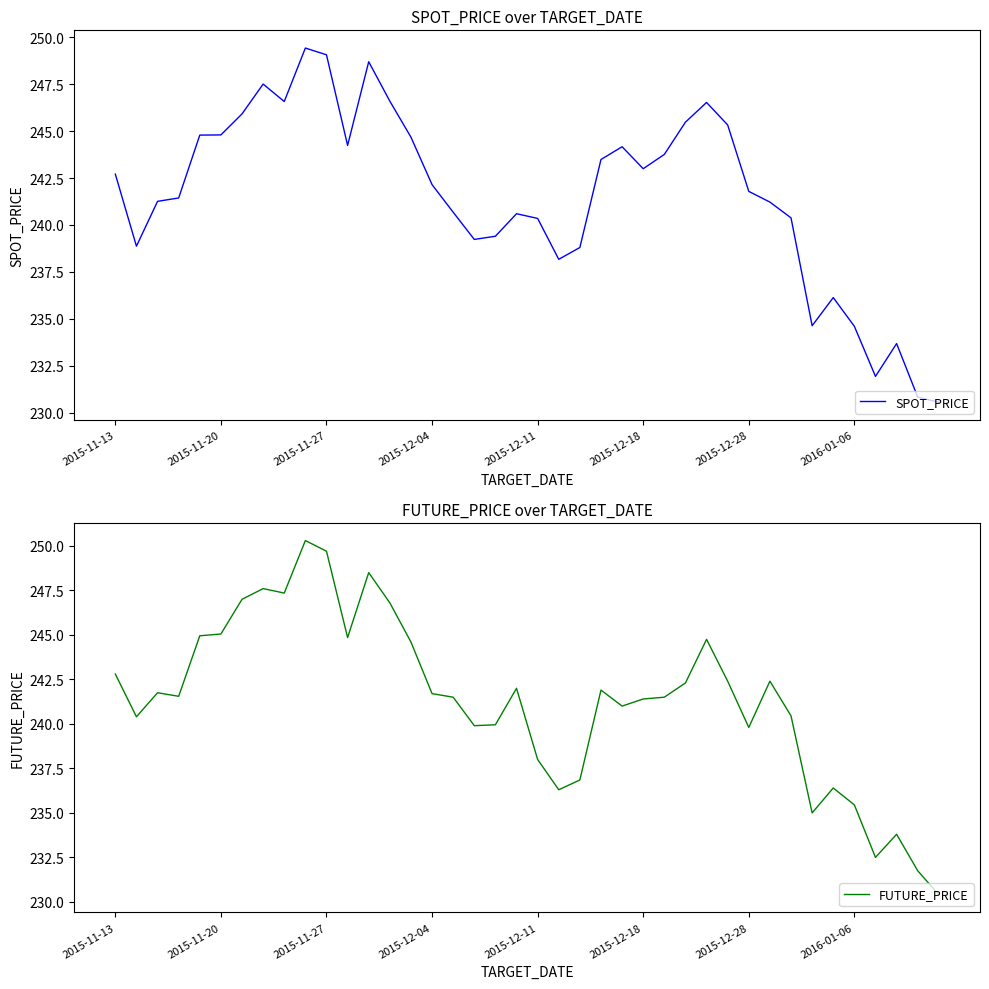

What is the lowest value of the SPOT_PRICE series?

230.6